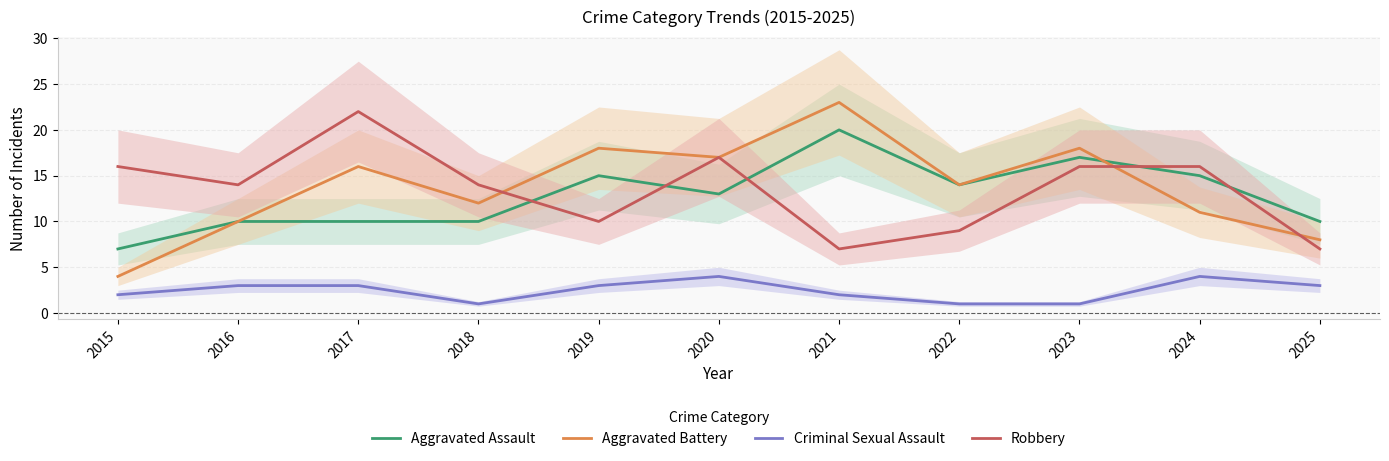

What is the average value of the Criminal Sexual Assault series?

2